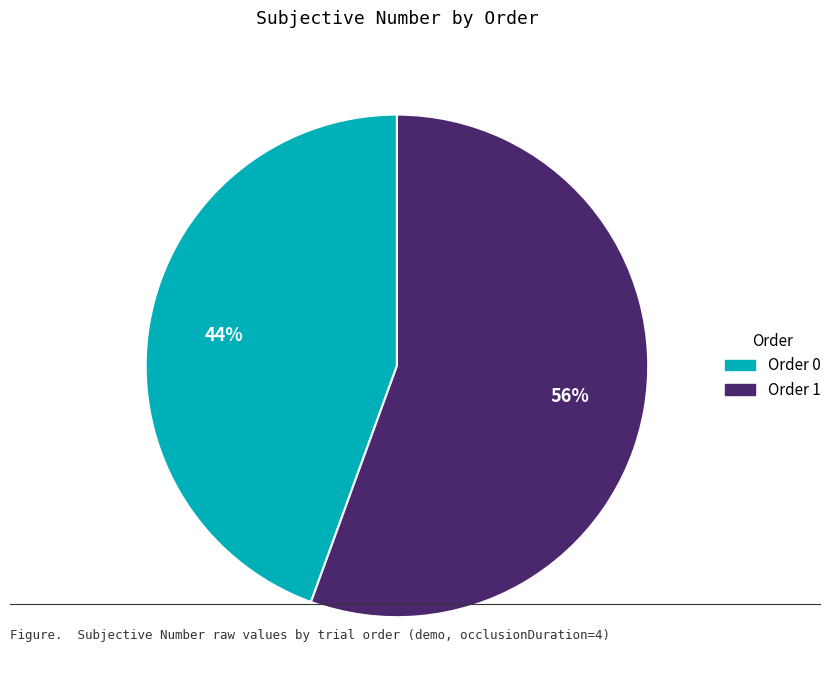

Is there a majority slice in this chart?

Yes